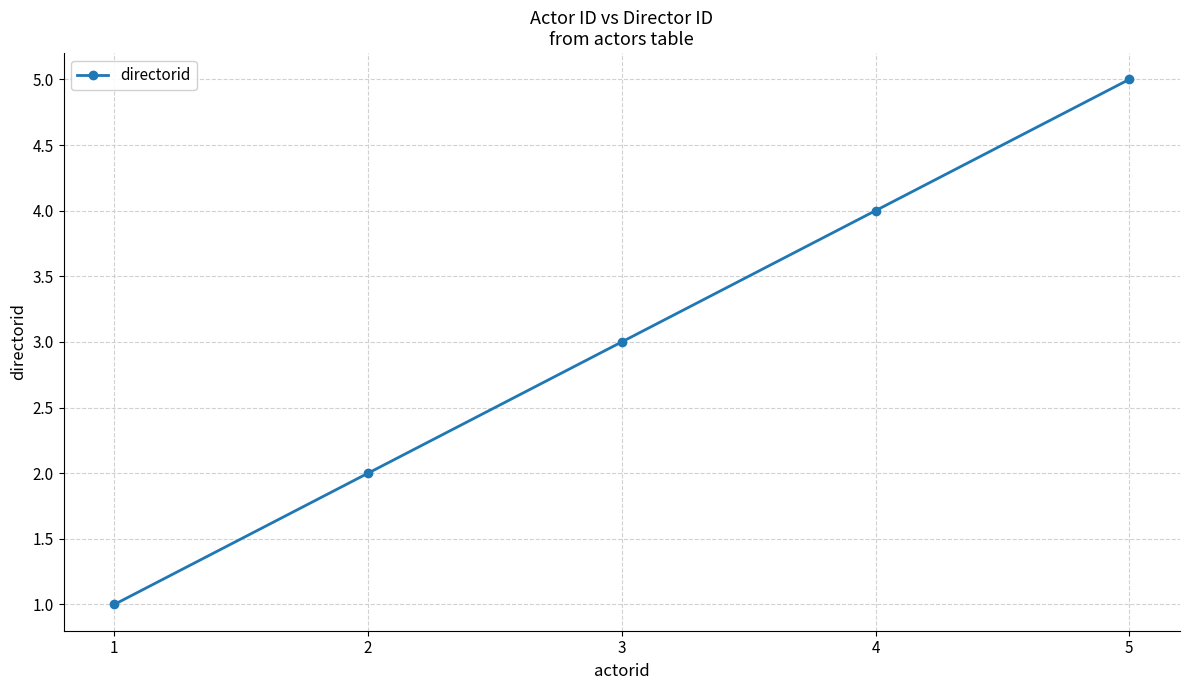

Reading left to right, what are all the values shown in this chart?

1=1	2=2	3=3	4=4	5=5